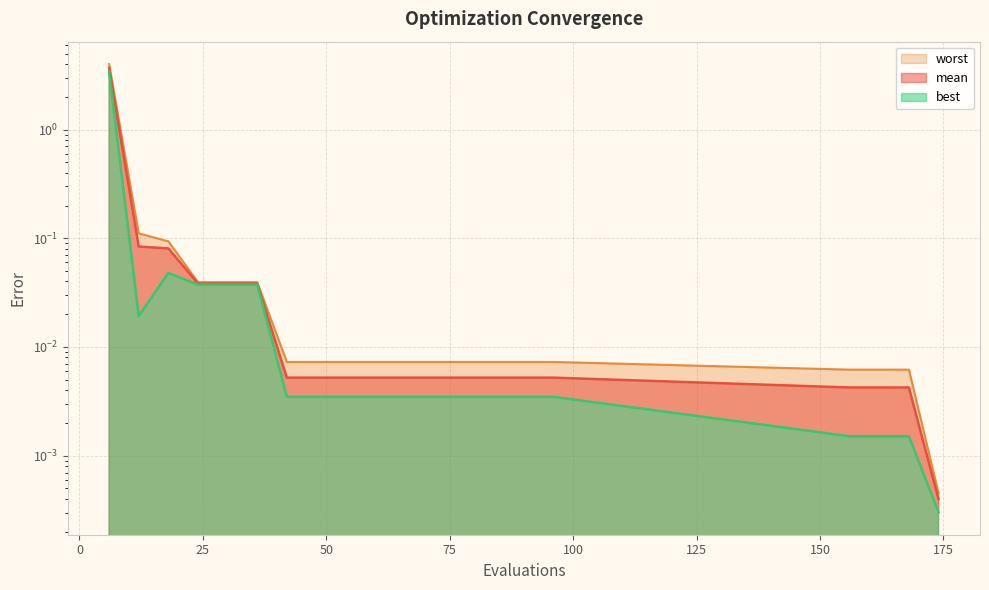

Does the chart display data point markers on the line(s)?

No